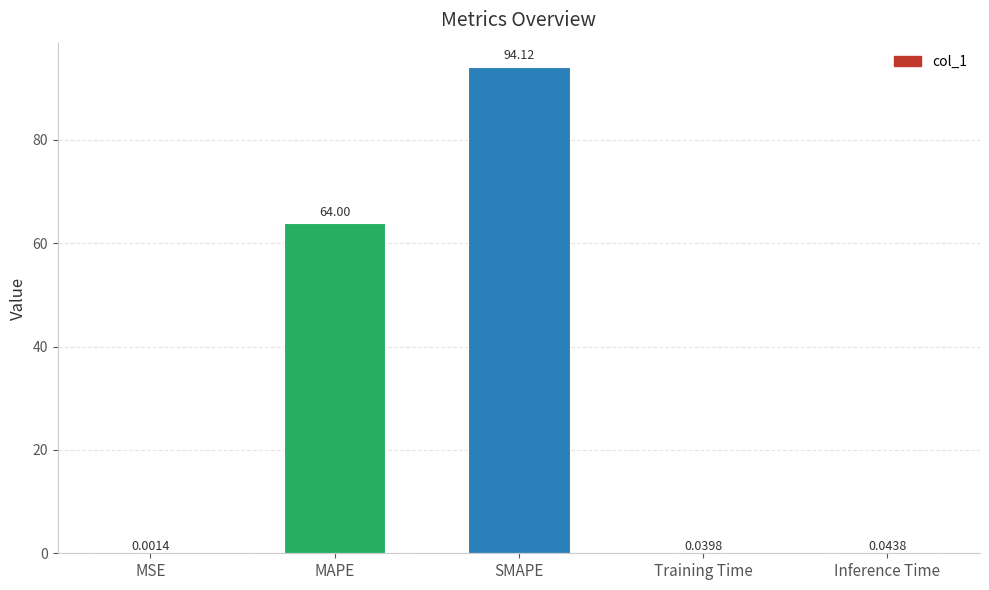

At which label is the value closest to 47?

MAPE